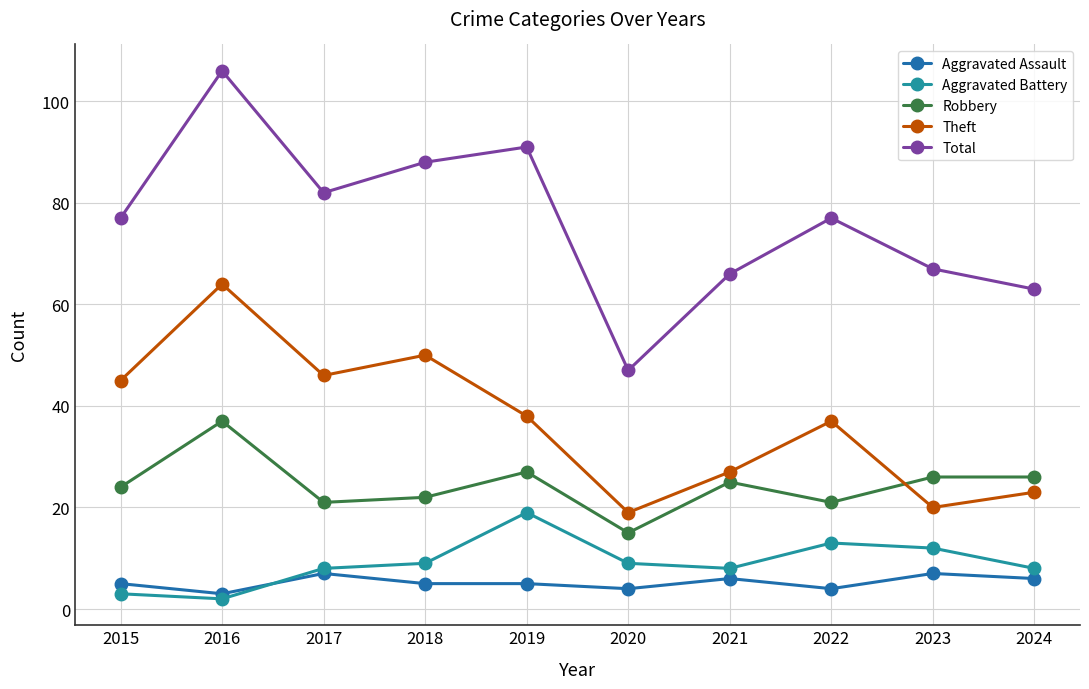

At which category does Aggravated Assault reach its first local valley?

2016